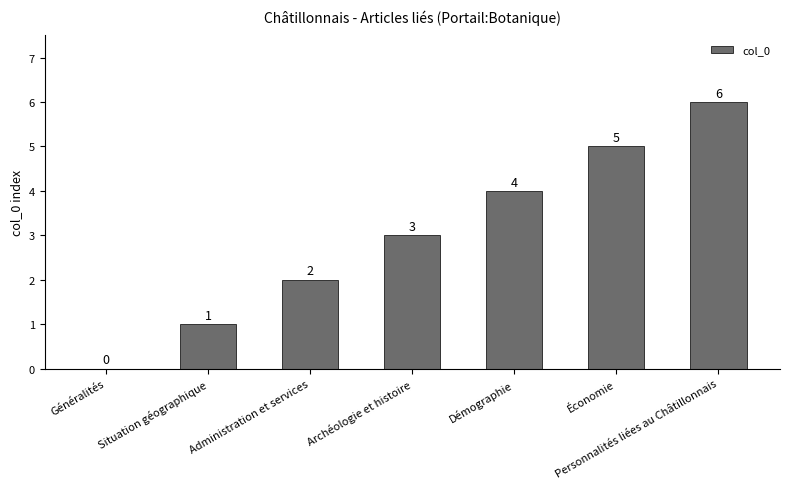

Which category has the highest value across all series?

Personnalités liées au Châtillonnais